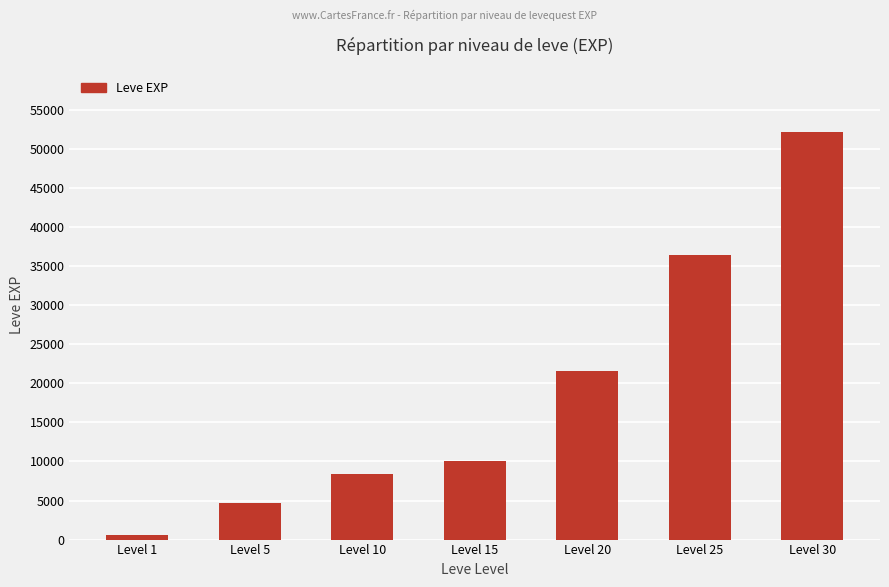

How many bars are there in total?

7